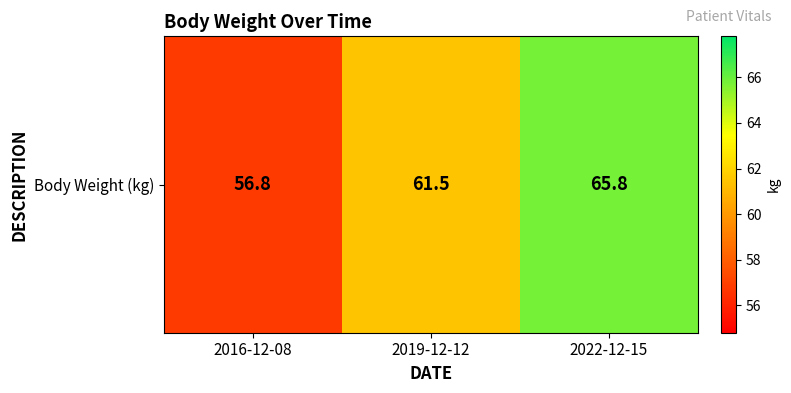

Where is the data nearest to the value 61?

2019-12-12